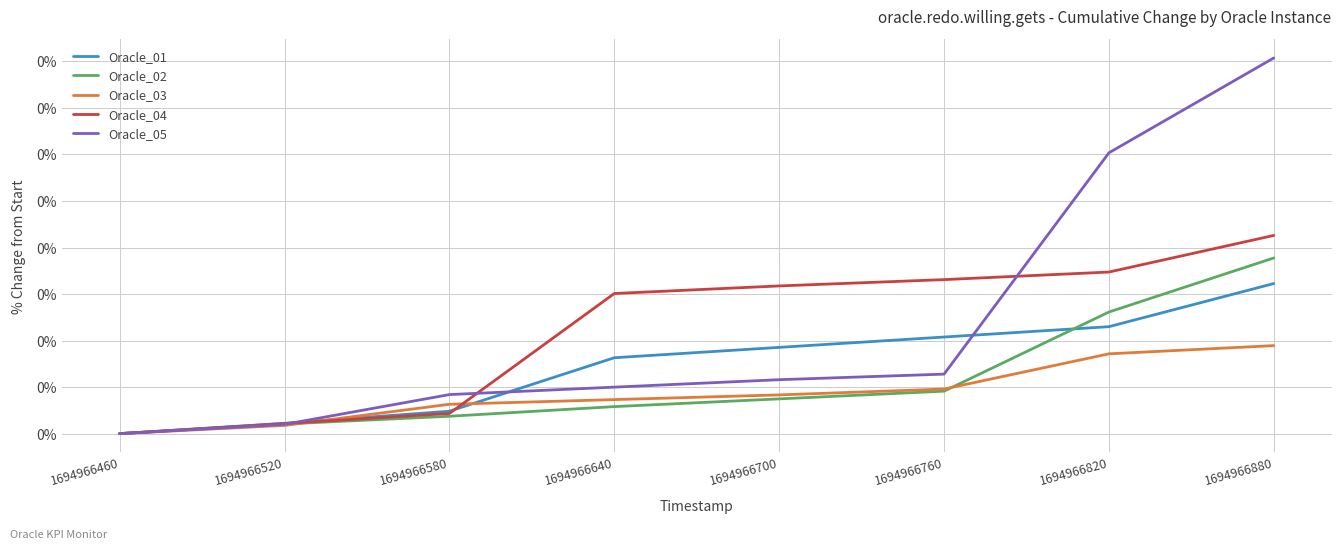

How many times do Oracle_02 and Oracle_05 cross each other?

1